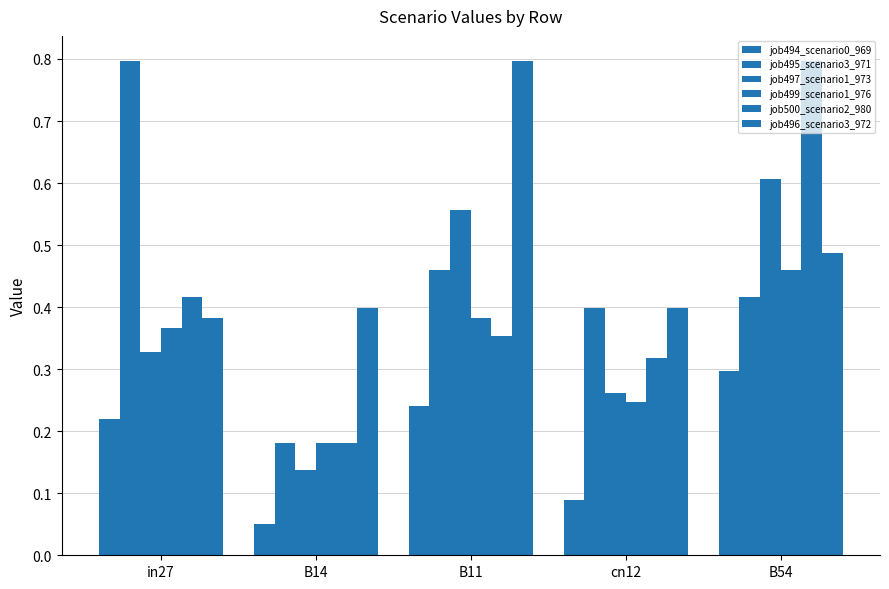

Are the bars horizontal?

No